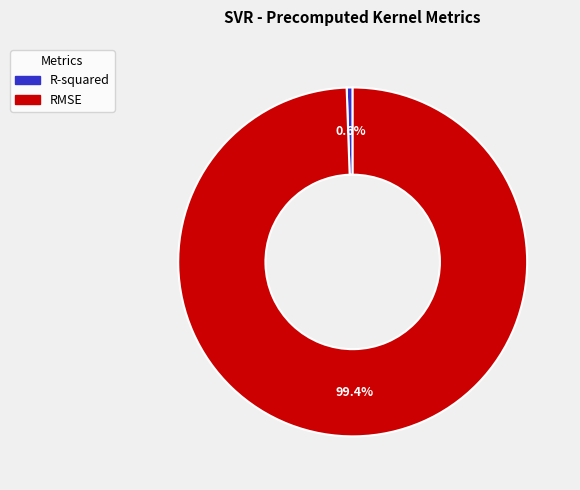

How many segments does this pie chart have?

2